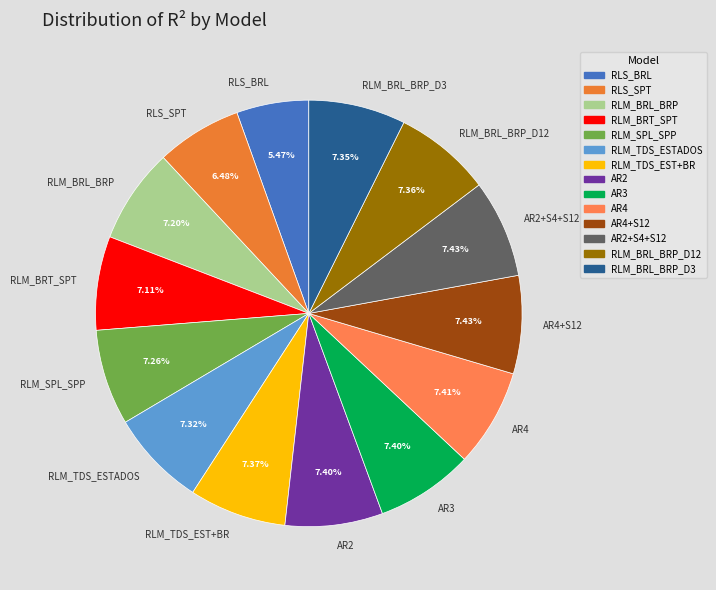

What percentage do RLM_TDS_ESTADOS and RLM_BRL_BRP together represent?

14.5%